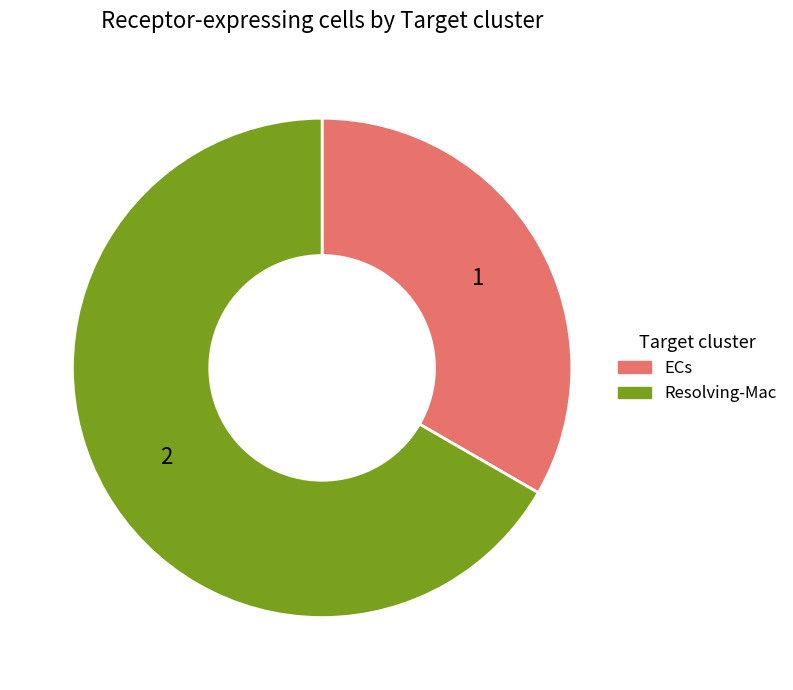

Rank the categories by value from highest to lowest.

Resolving-Mac, ECs